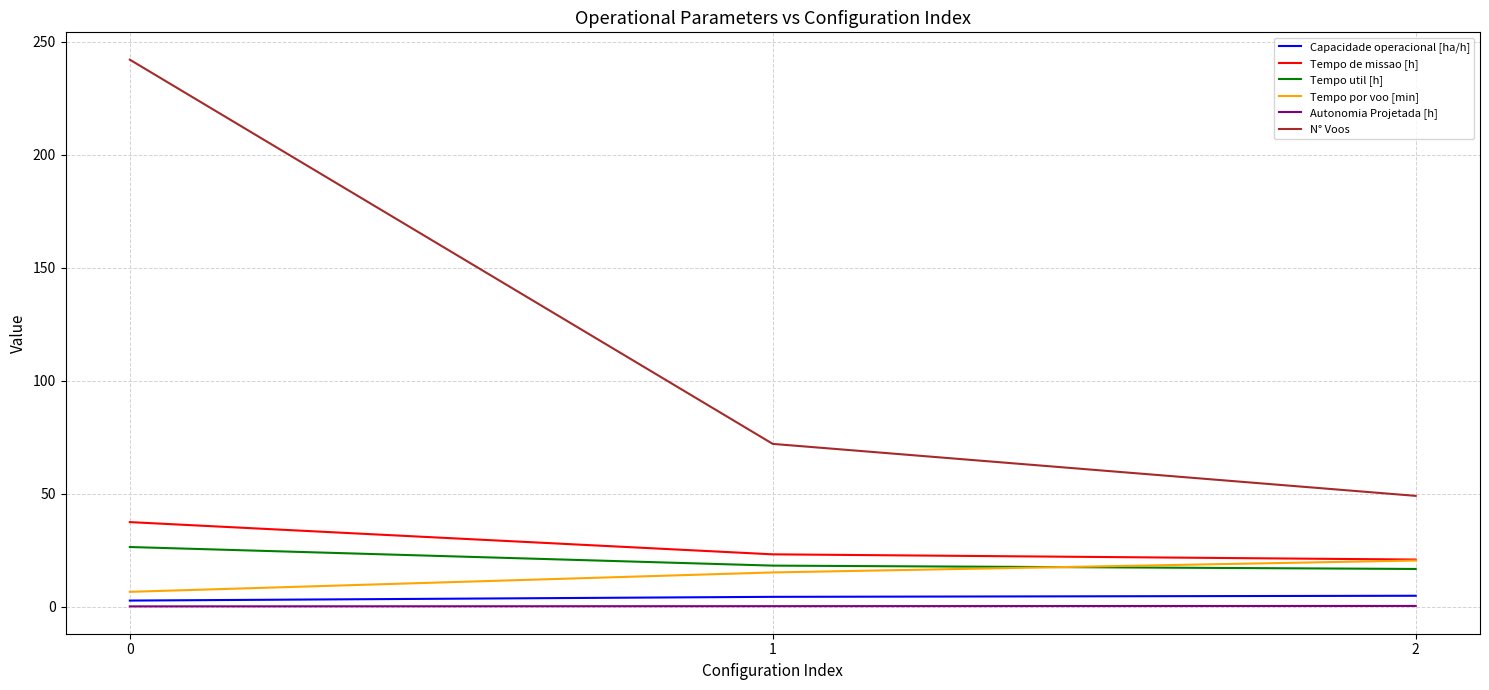

Which series has the widest spread of values?

N° Voos